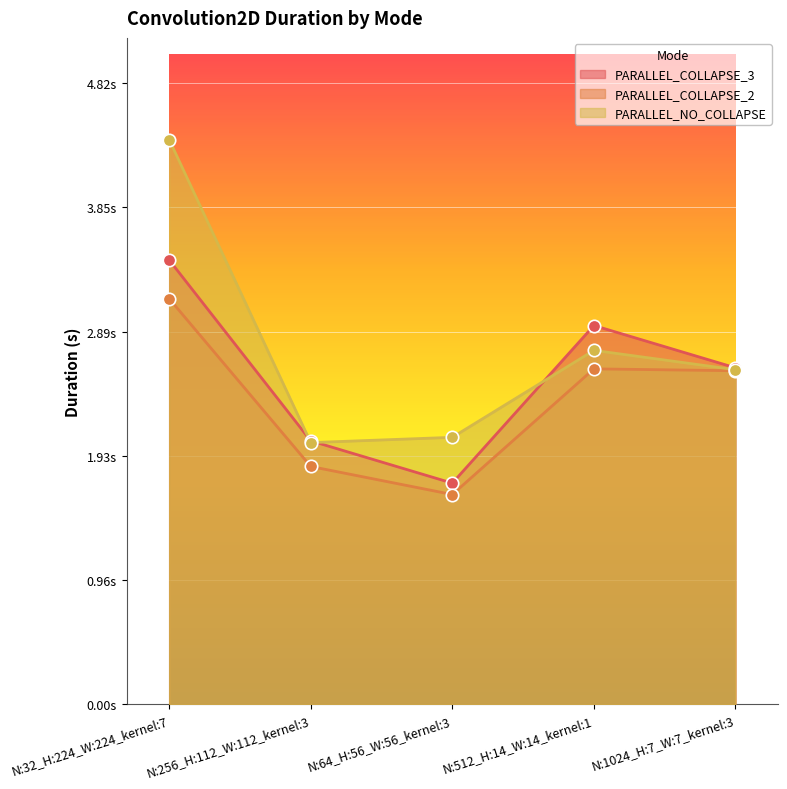

Which series contains the lowest Y value?

PARALLEL_COLLAPSE_2